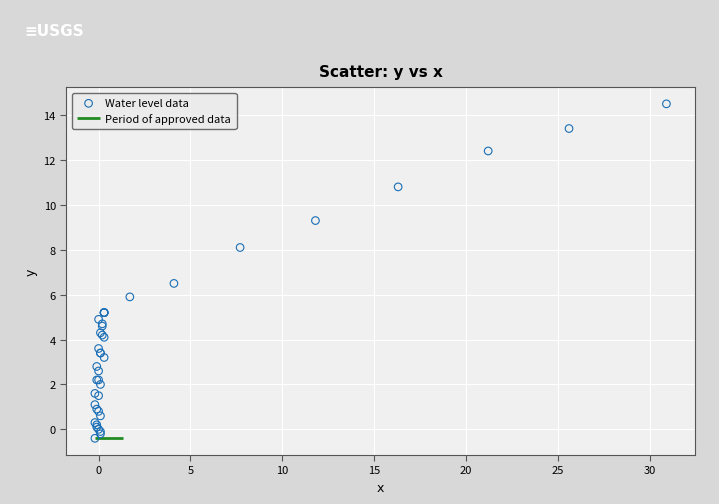

What Y value in the scatter plot is closest to 7?

6.5